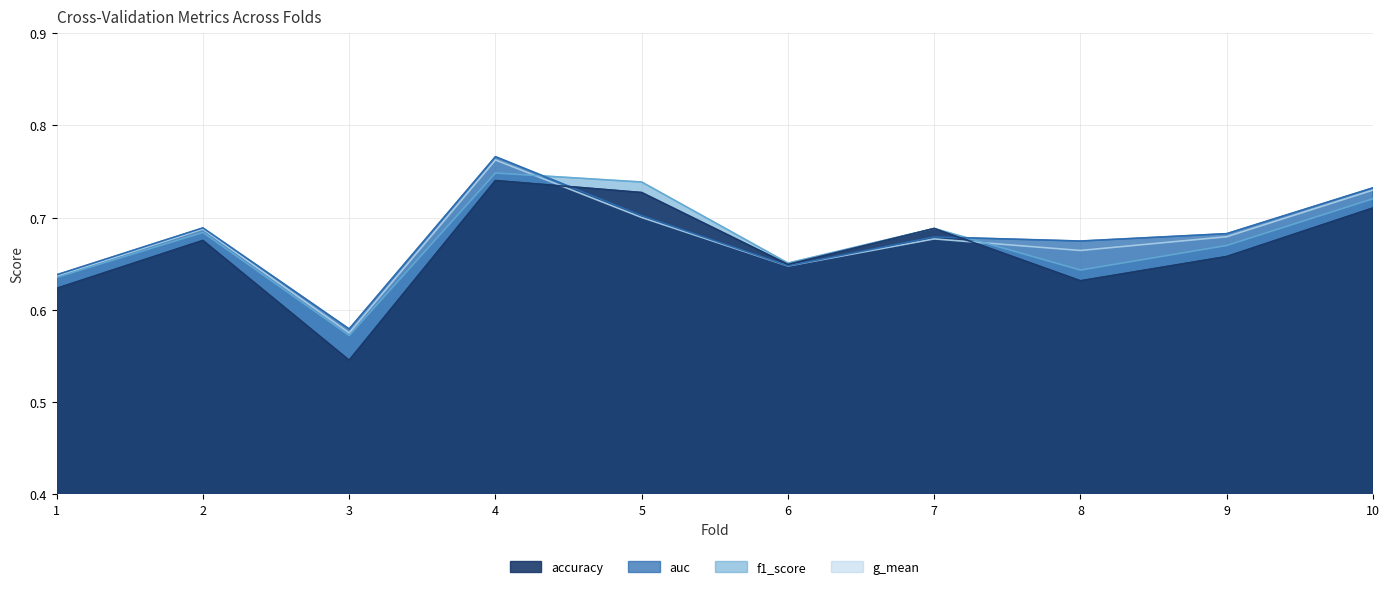

What is the lowest value of the accuracy series?

0.5